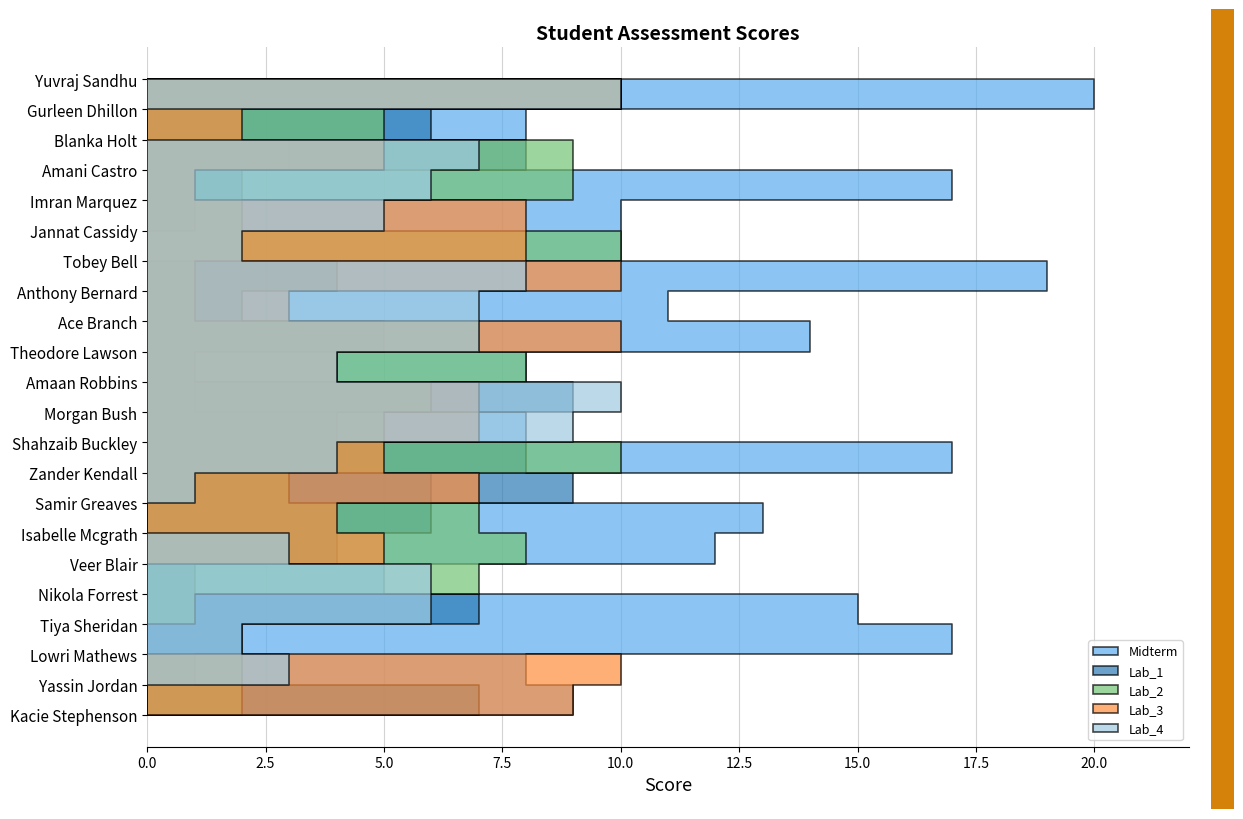

Reading left to right, what are all the values shown in this chart?

Midterm: 9	8	17	15	5	12	13	6	17	8	1	8	14	11	19	10	10	17	3	8	20	20
Lab_1: 7	1	2	7	1	4	6	9	8	4	9	1	5	2	4	0	1	2	8	6	10	9
Lab_2: 2	2	0	1	7	8	7	3	10	5	6	8	7	1	1	10	2	9	9	5	10	9
Lab_3: 9	10	0	0	0	5	4	7	5	7	7	4	10	3	10	8	8	1	5	2	10	9
Lab_4: 0	3	2	6	6	3	0	1	4	9	10	4	7	7	8	2	5	6	7	0	10	9